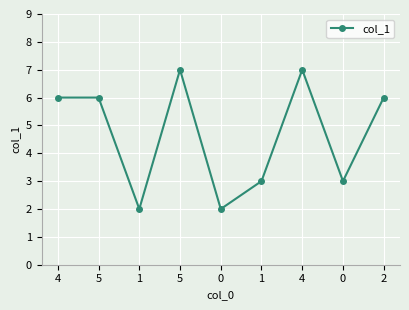

Does the chart have visible grid lines?

Yes